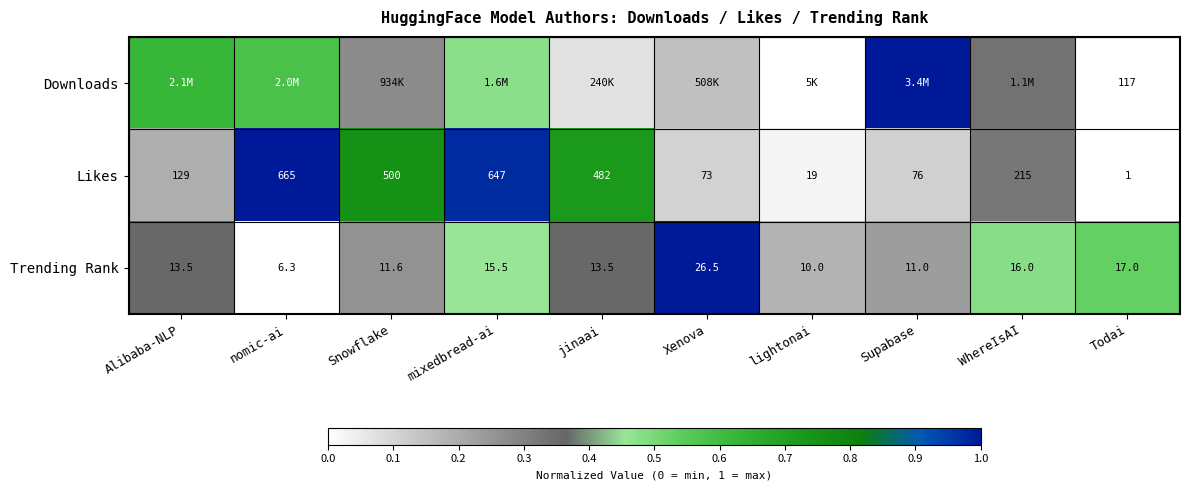

How many series are shown in this chart?

3